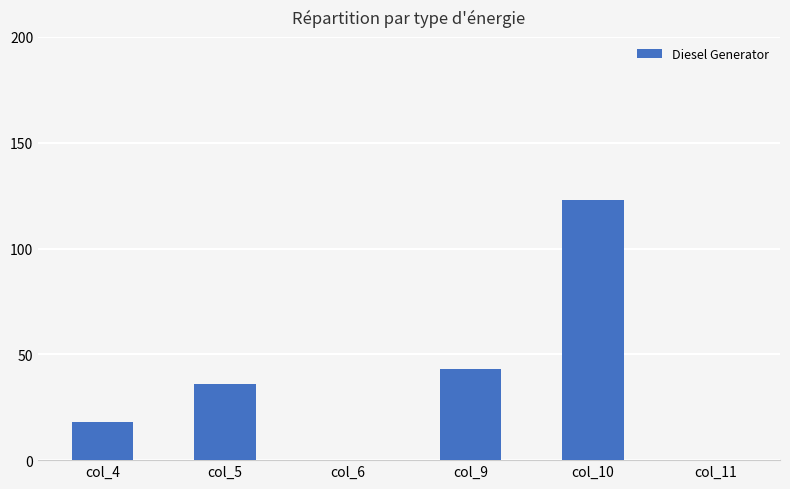

Reading left to right, what are all the values shown in this chart?

col_4=18	col_5=36	col_6=0	col_9=43	col_10=123	col_11=0